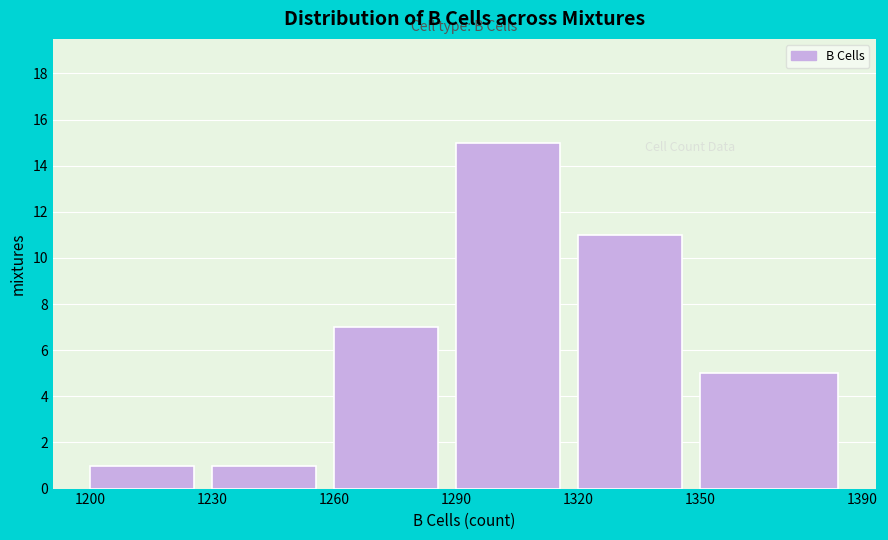

What is the height of the bar covering 1200 to 1230 on the x-axis? The values are not printed on the chart, so give them approximately, as read against the axis.

1